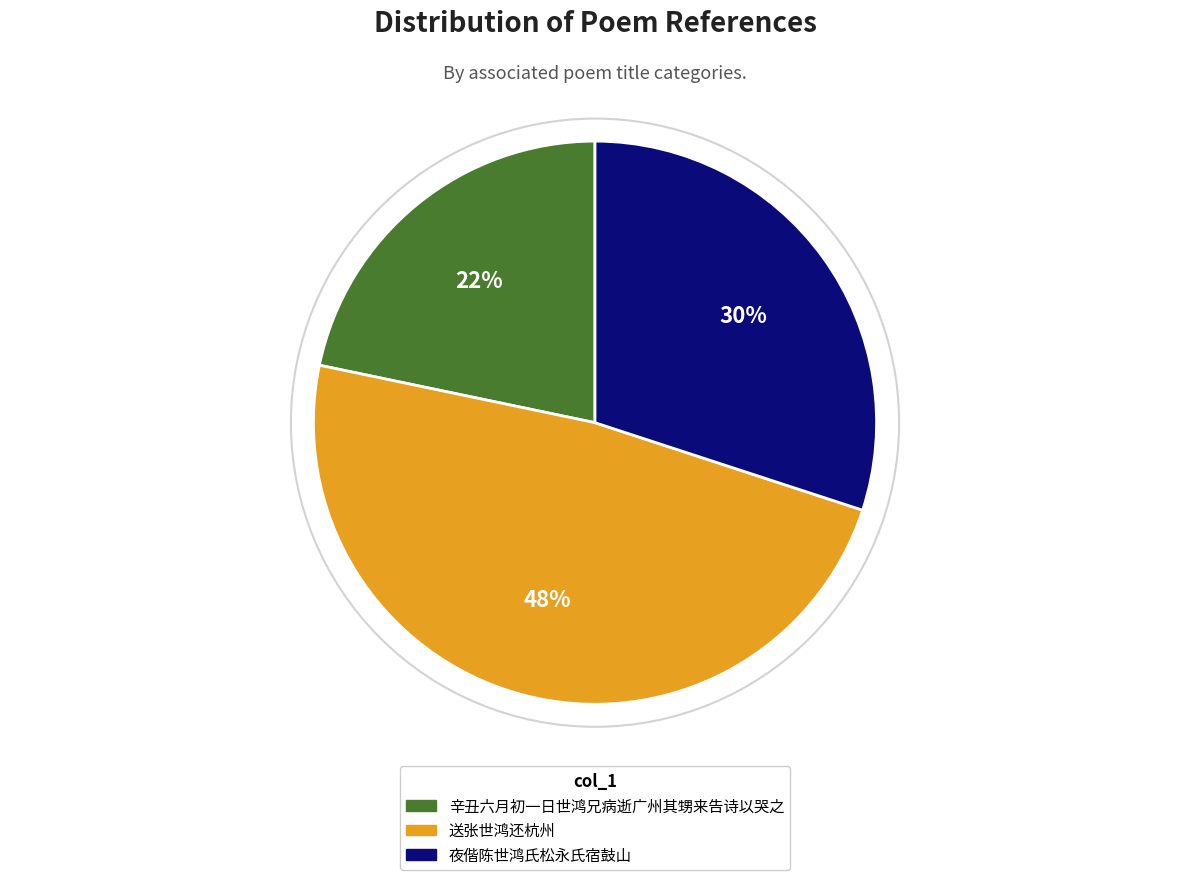

True or false: 送张世鸿还杭州 accounts for 58% of the total.

False